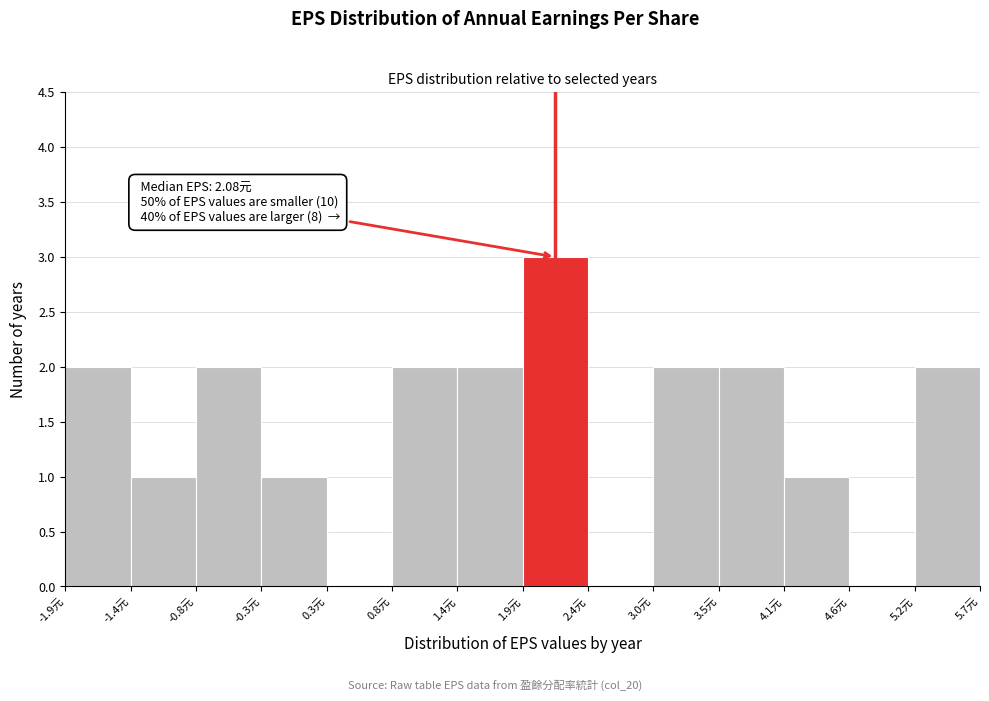

Which range on the x-axis has the tallest bar?

1.9 to 2.4